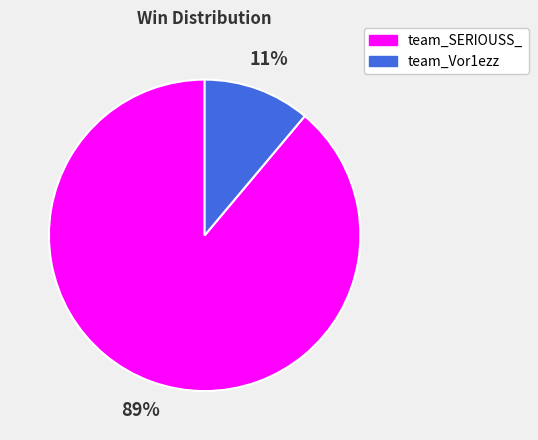

Is there a majority slice in this chart?

Yes